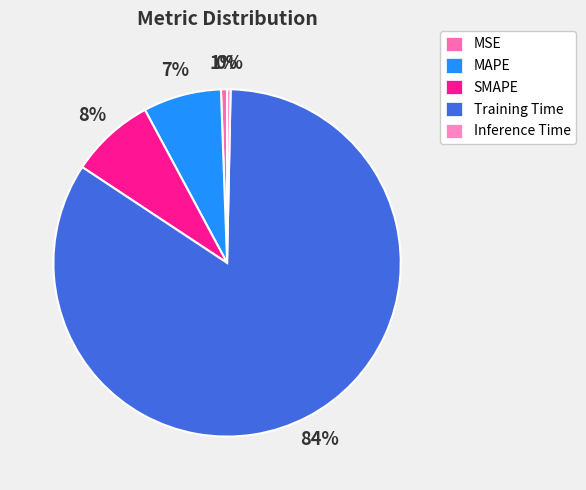

How many segments does this pie chart have?

5